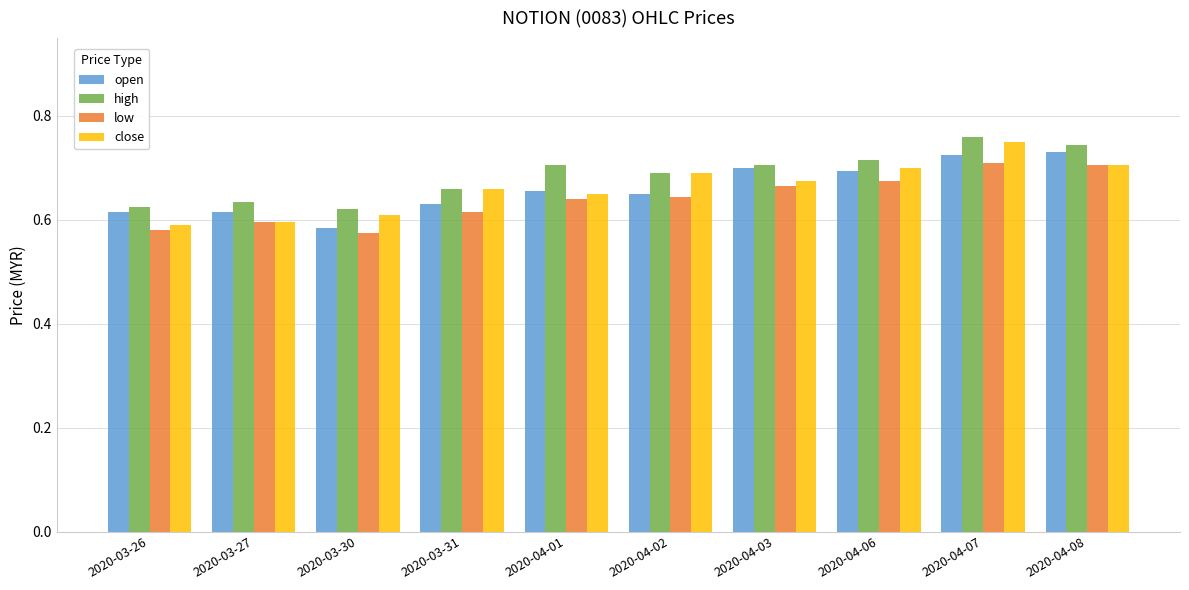

How many groups of bars are there?

10